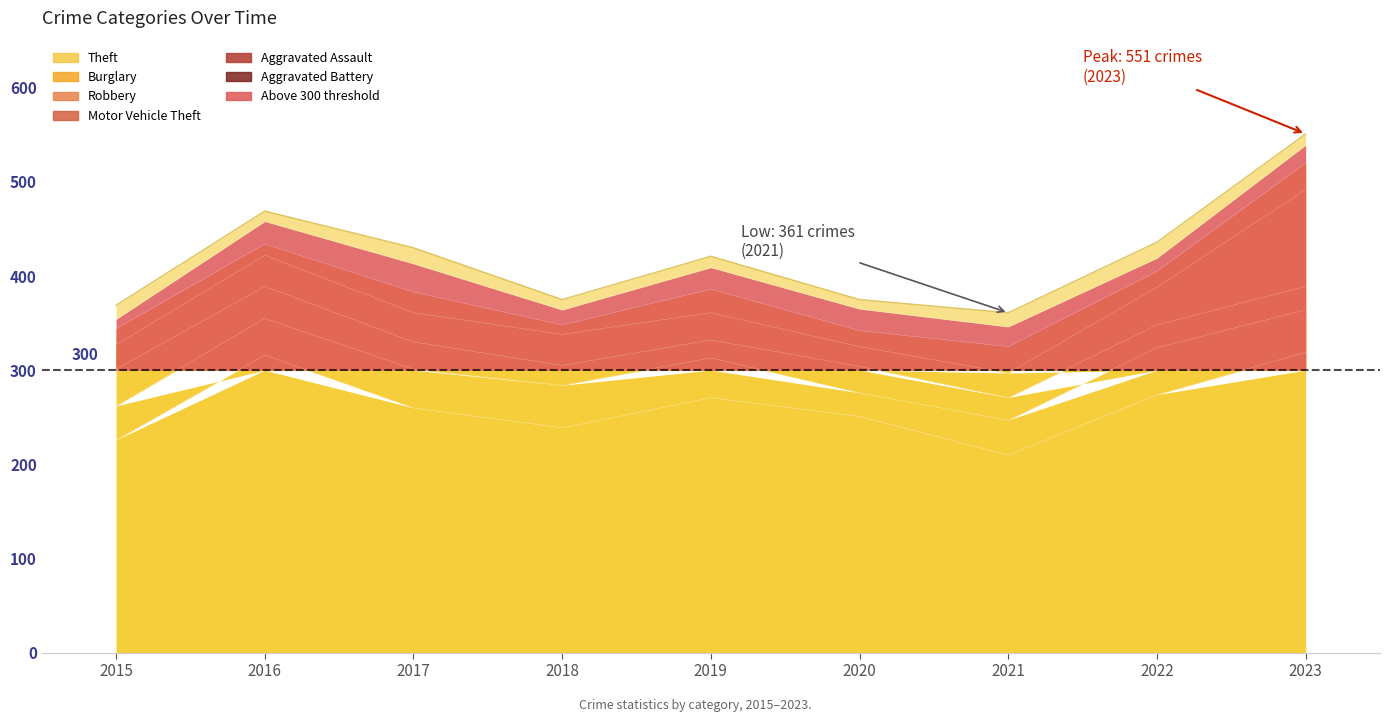

True or false: Aggravated Battery and Motor Vehicle Theft cross at least once.

True